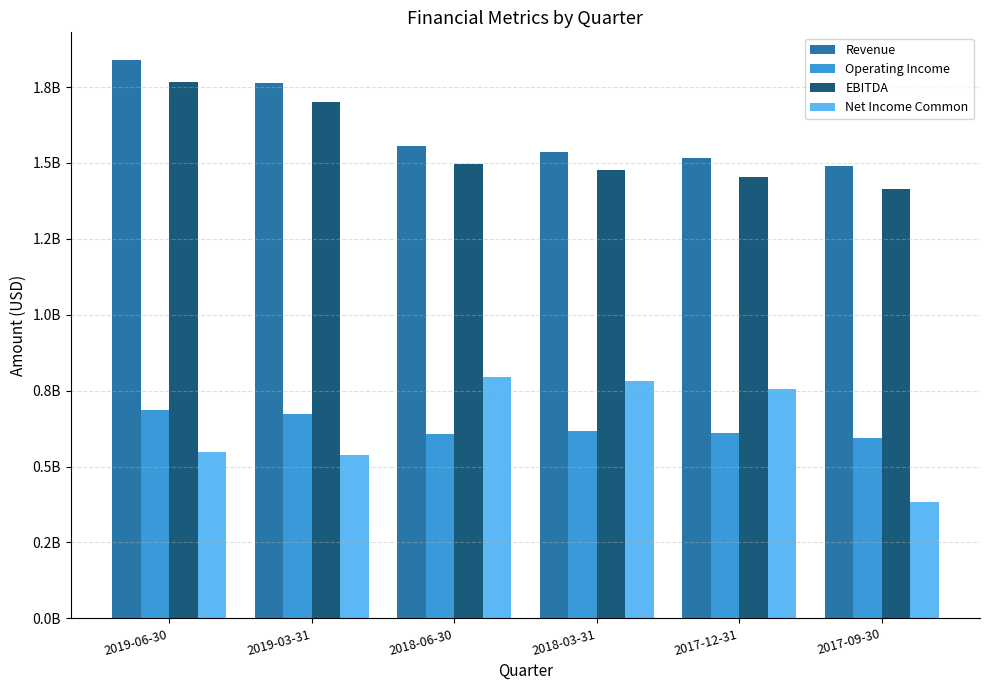

Between 2018-03-31 and 2017-12-31, which series saw the biggest shift?

Net Income Common